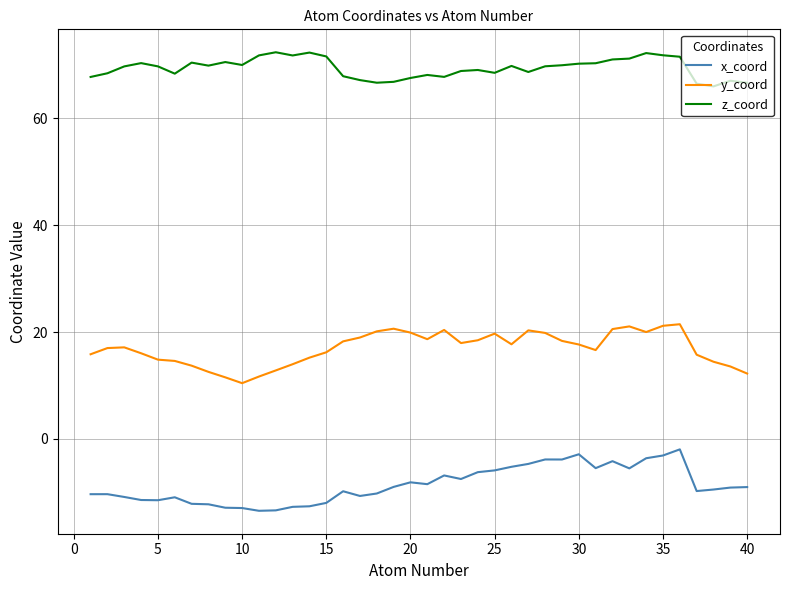

What is the minimum value for z_coord?

66.0